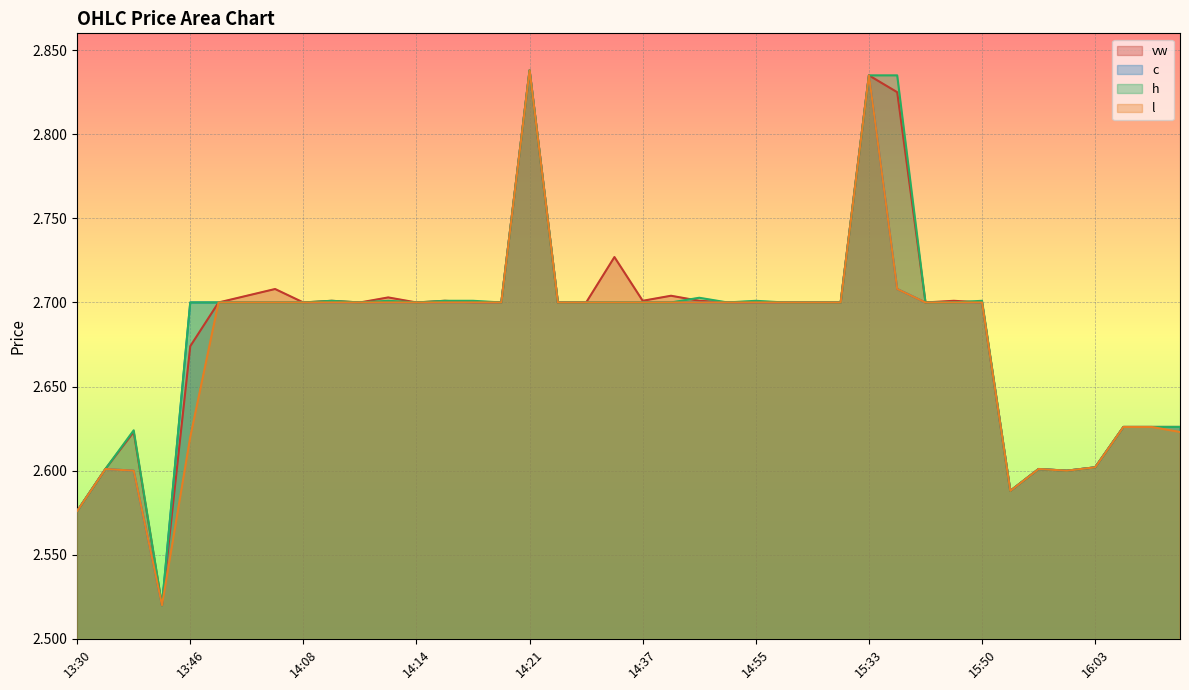

At which category is the sum across all series the highest?

14:21